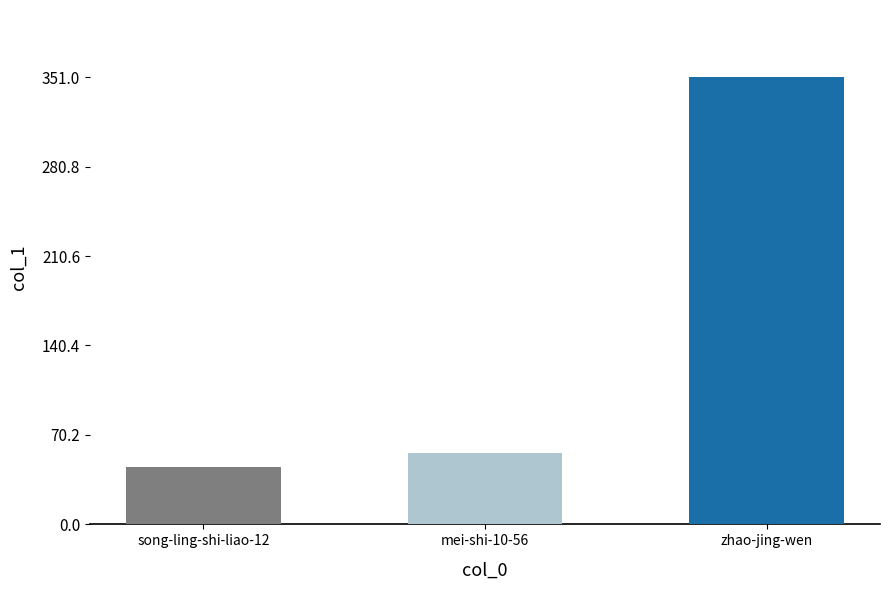

List the labels in order of value, largest first.

zhao-jing-wen, mei-shi-10-56, song-ling-shi-liao-12